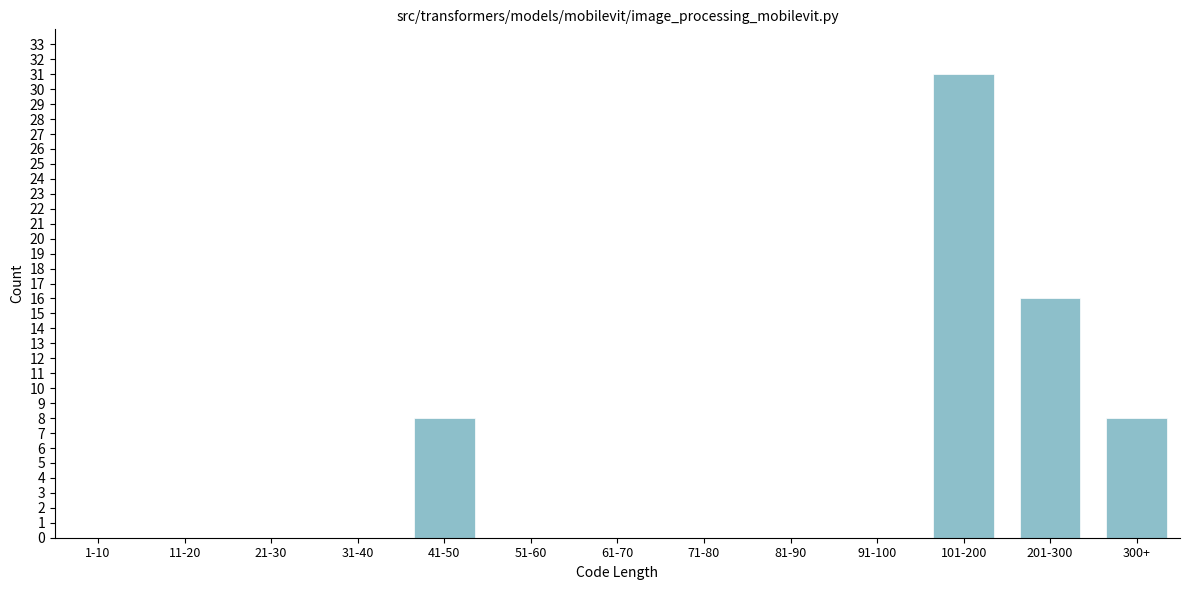

Reading left to right, transcribe all the data shown in this chart.

1-10=0	11-20=0	21-30=0	31-40=0	41-50=8	51-60=0	61-70=0	71-80=0	81-90=0	91-100=0	101-200=31	201-300=16	300+=8